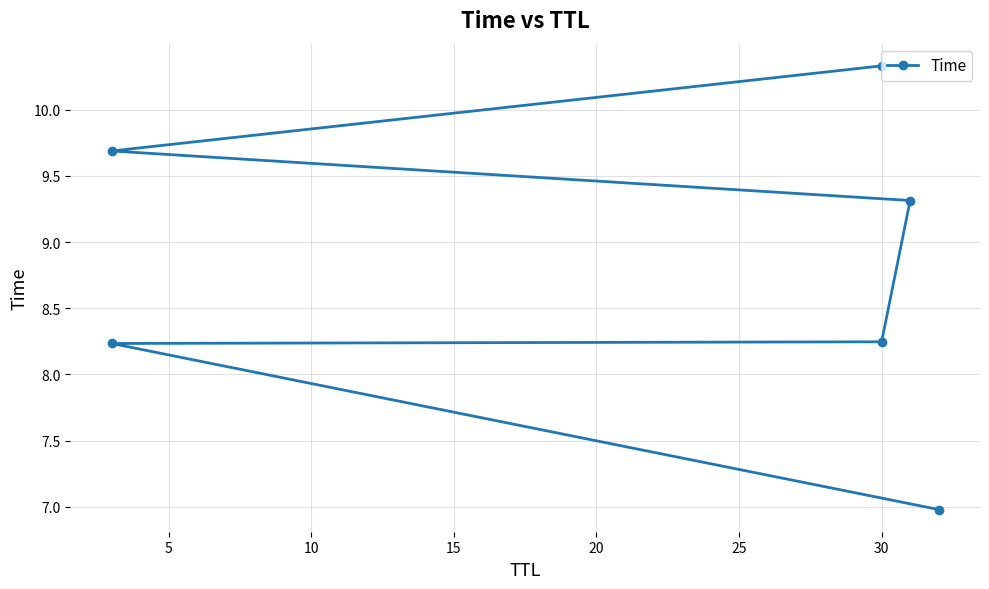

Does the chart display data point markers on the line(s)?

Yes